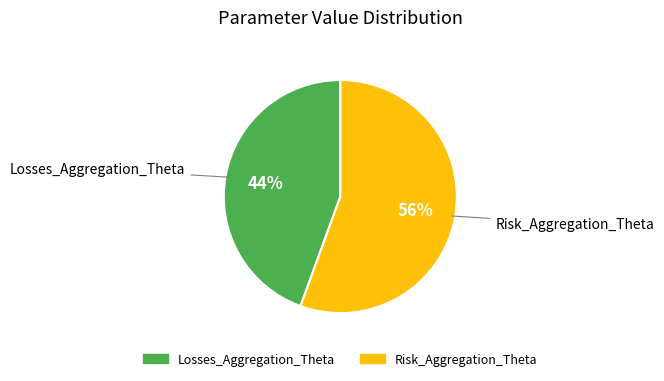

Is there a majority slice in this chart?

Yes